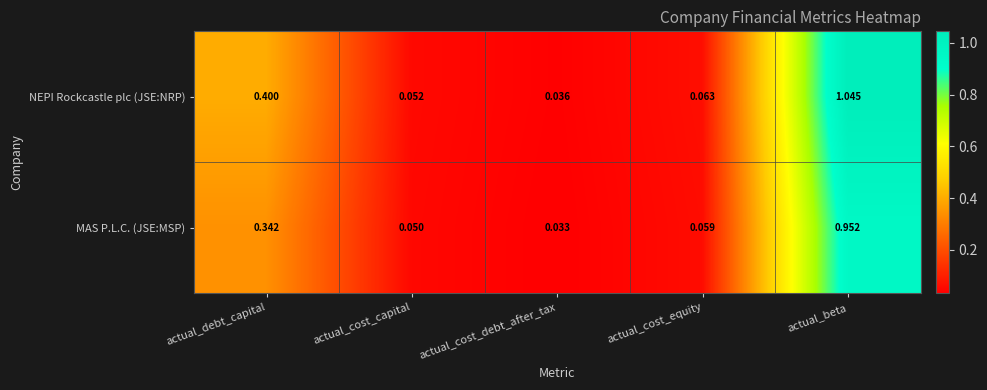

Which category has the highest value in the MAS P.L.C. (JSE:MSP) series?

actual_beta